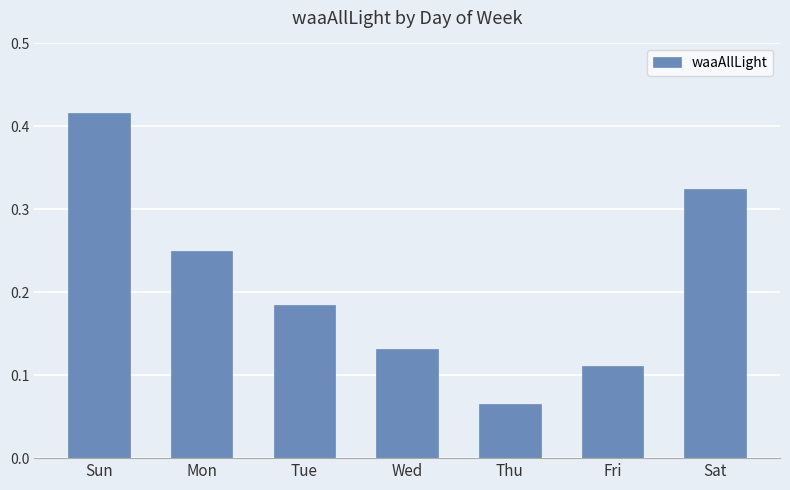

At which label is the value closest to 0?

Thu